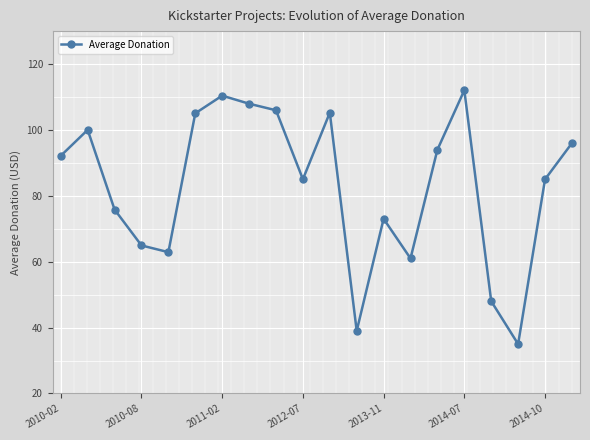

What is the smallest value displayed?

35.0